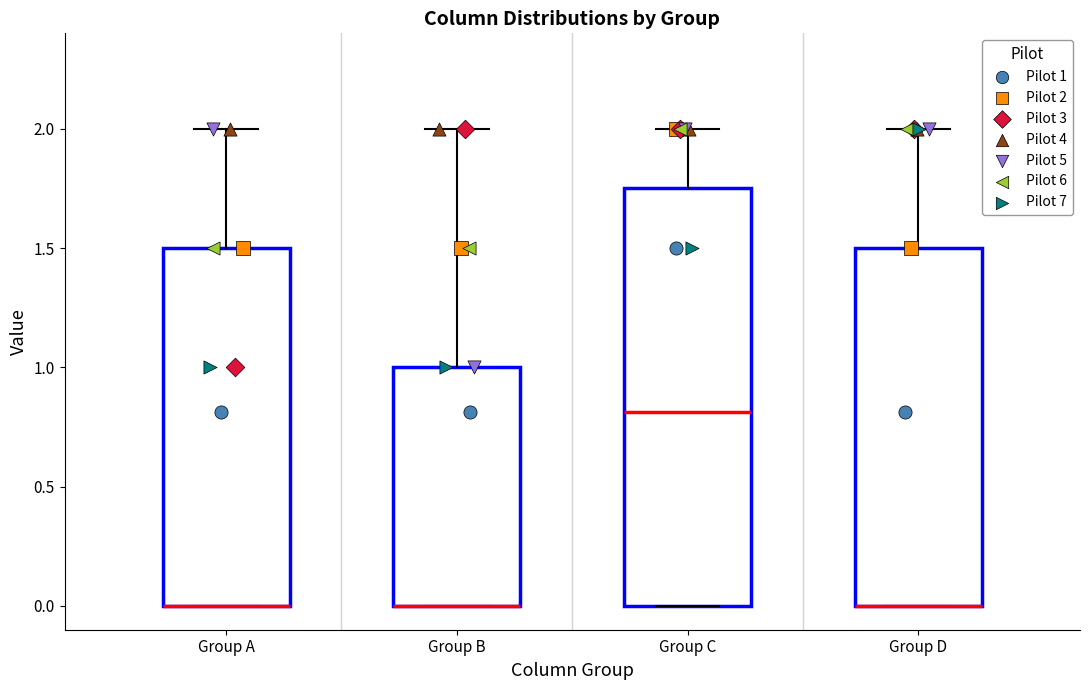

Reading left to right, transcribe this box plot: for each box, give where its median line is, the range the box spans, and where its two whiskers end, as read against the y-axis. The values are not printed on the chart, so give them approximately, as read against the axis.

Group A: median 0.00 (drawn on the box's lower edge), box 0.00 to 1.50, whiskers 0.00 to 2.00
Group B: median 0.00 (drawn on the box's lower edge), box 0.00 to 1.00, whiskers 0.00 to 2.00
Group C: median 0.80, box 0.00 to 1.75, whiskers 0.00 to 2.00
Group D: median 0.00 (drawn on the box's lower edge), box 0.00 to 1.50, whiskers 0.00 to 2.00